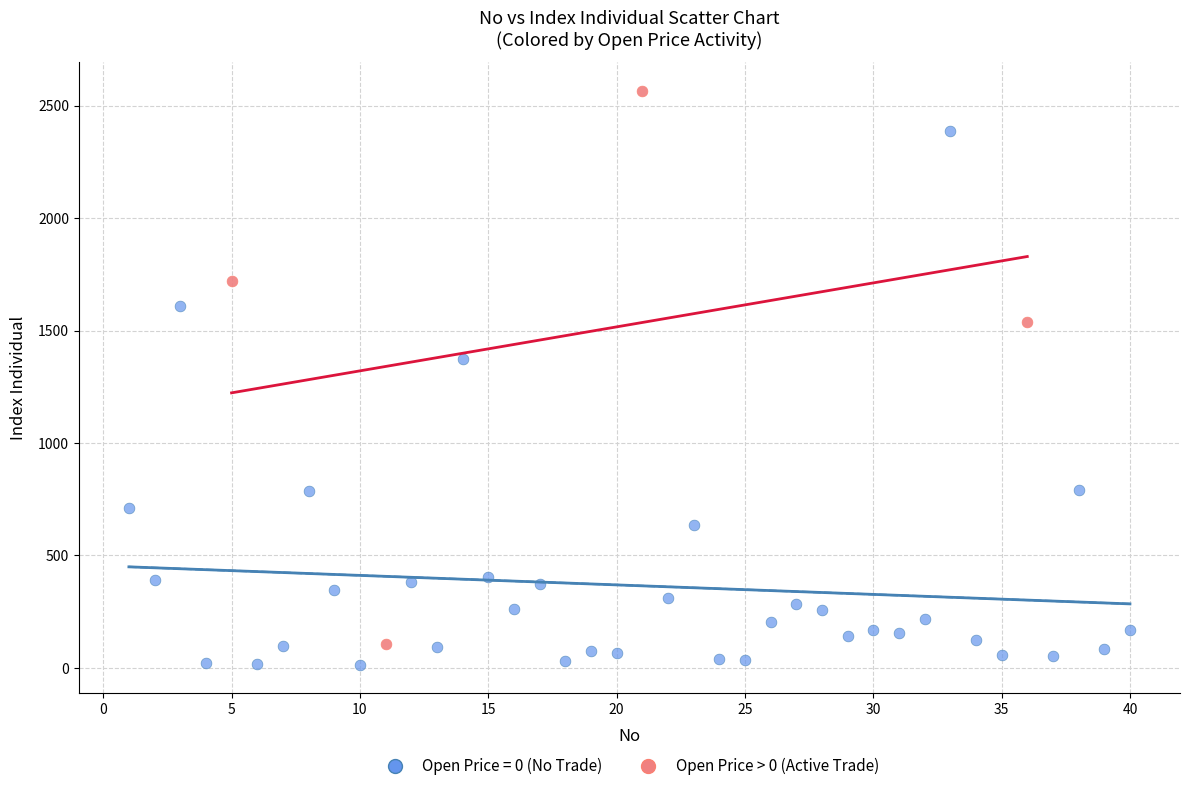

Which series contains the highest Y value?

Open Price > 0 (Active Trade)